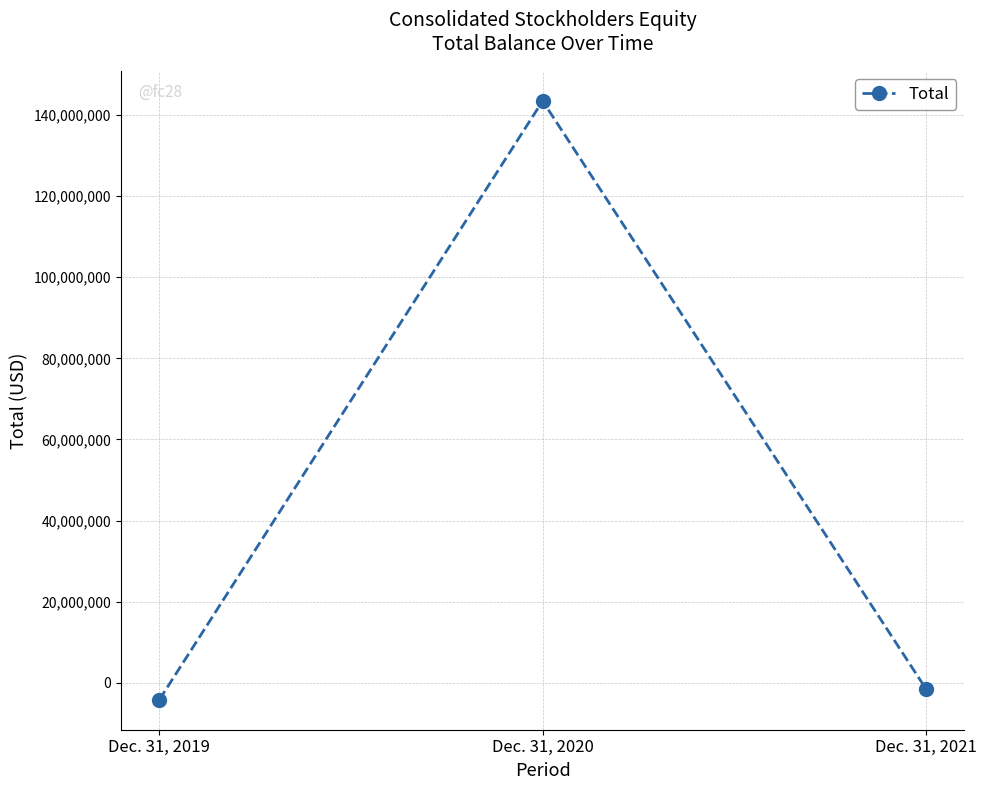

Reading right to left, what are all the values shown in this chart?

-1506768	143486118	-4209860